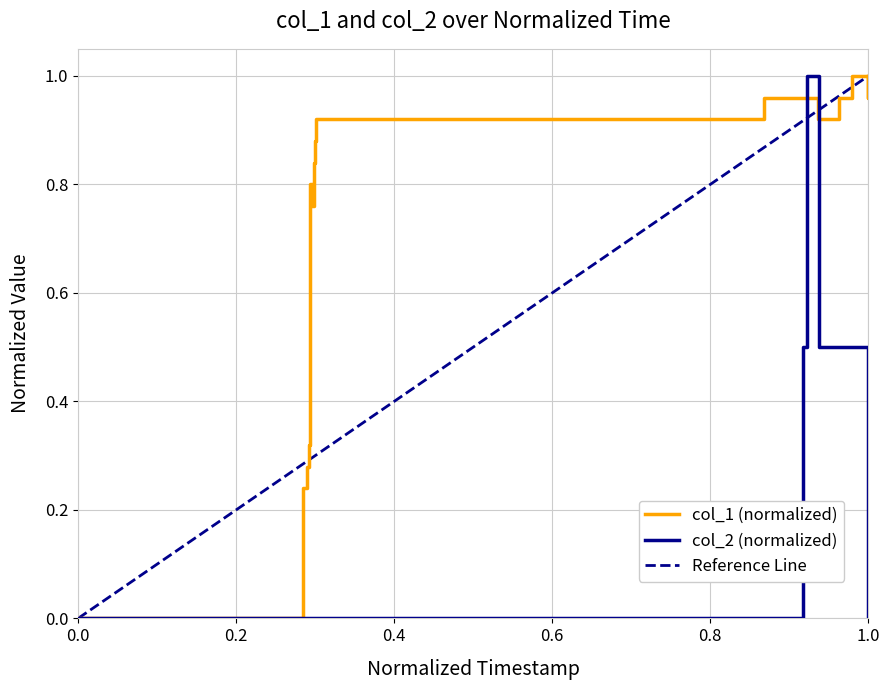

How many col_2 values are between 0 and 1?

25